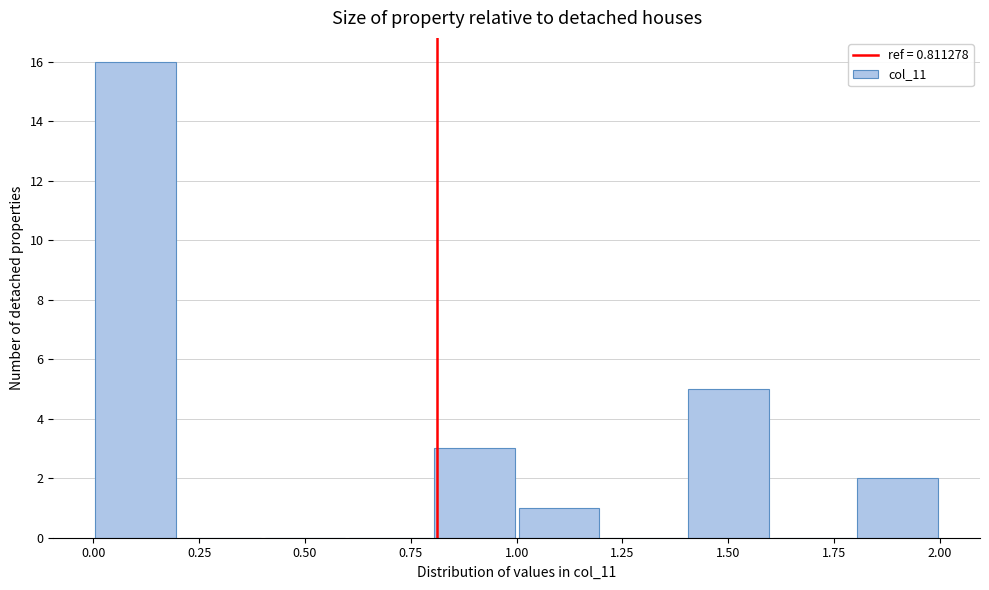

Reading left to right, list every bar in this chart as the range it spans on the x-axis followed by its height. The values are not printed on the chart, so give them approximately, as read against the axis.

0.0 to 0.2: 16
0.2 to 0.4: 0
0.4 to 0.6: 0
0.6 to 0.8: 0
0.8 to 1.0: 3
1.0 to 1.2: 1
1.2 to 1.4: 0
1.4 to 1.6: 5
1.6 to 1.8: 0
1.8 to 2.0: 2